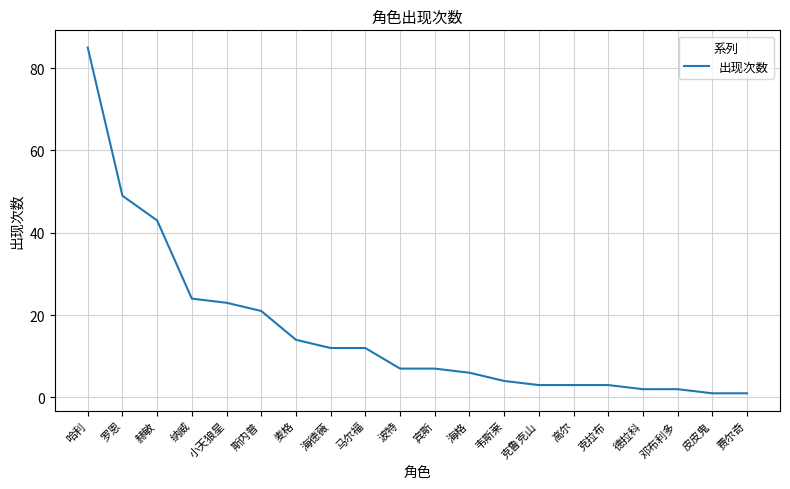

Read the value at 马尔福.

12